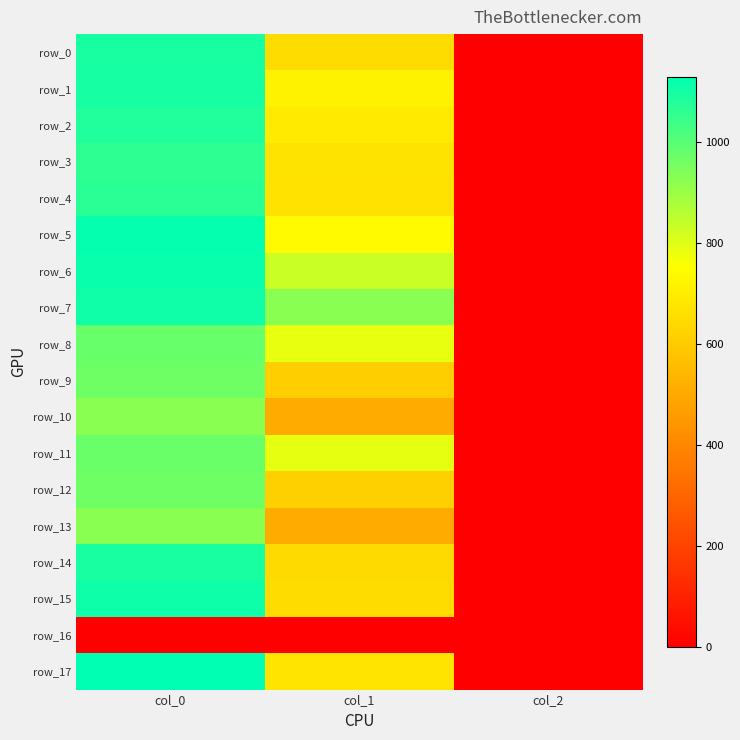

Is it true that row_17 equals 992.1 at col_1?

False